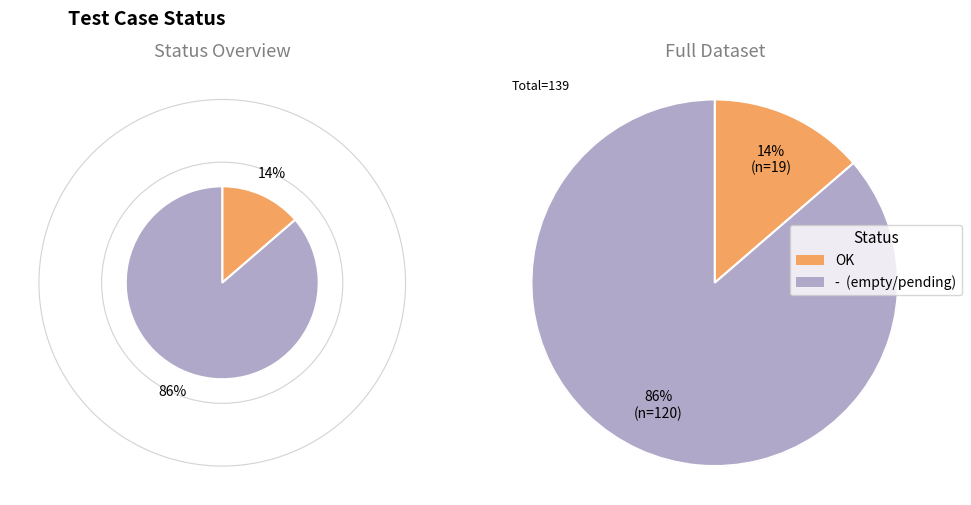

Does any single category account for the majority?

Yes